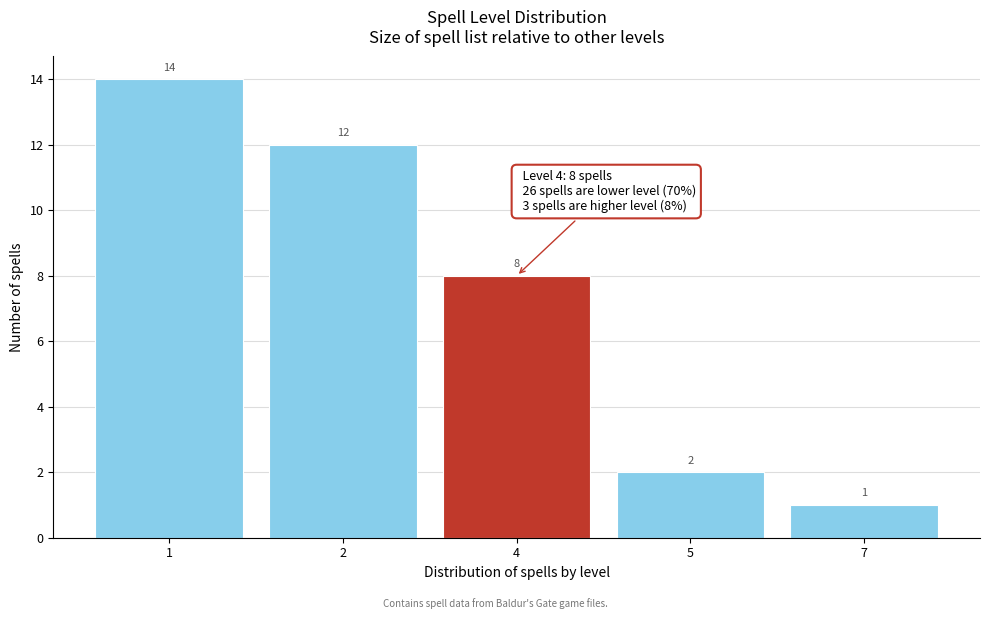

Reading left to right, transcribe all the data shown in this chart.

14	12	8	2	1